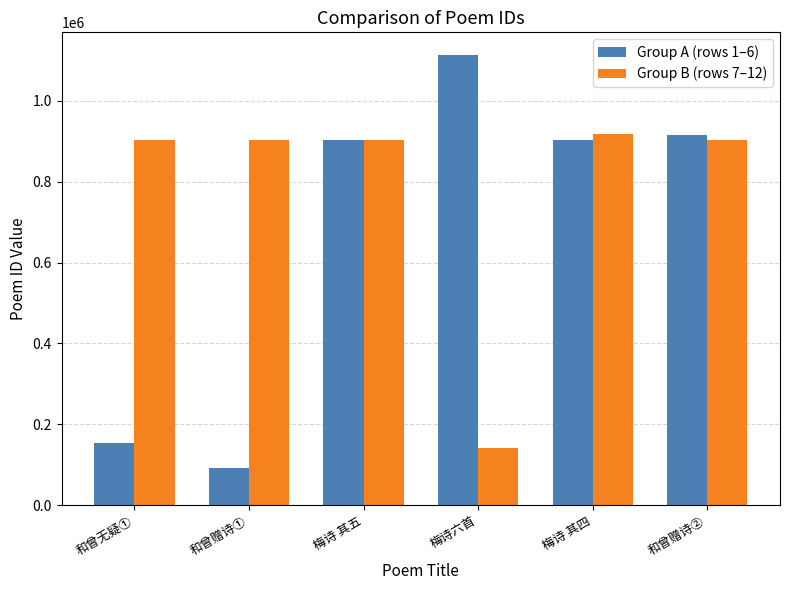

Between 和曾无疑① and 梅诗六首, which series saw the biggest shift?

Group A (rows 1–6)